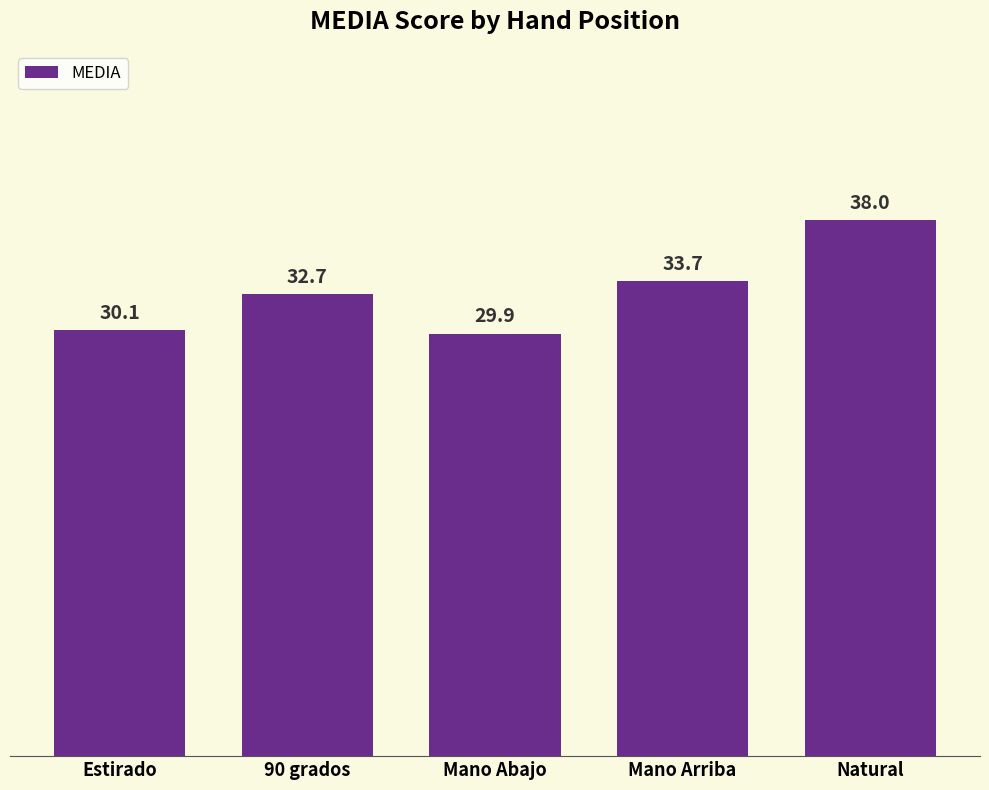

What is the average value?

32.9